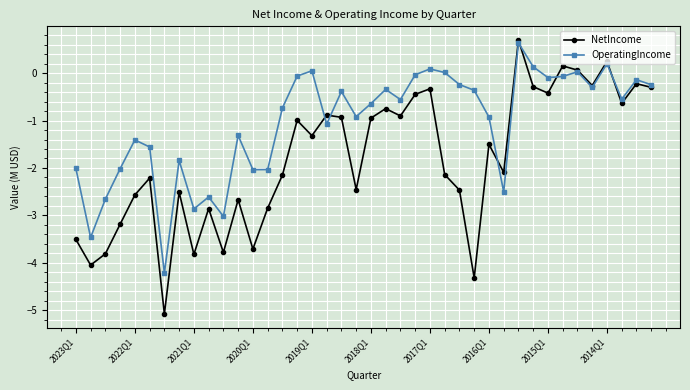

Which series has the largest range (max minus min)?

NetIncome